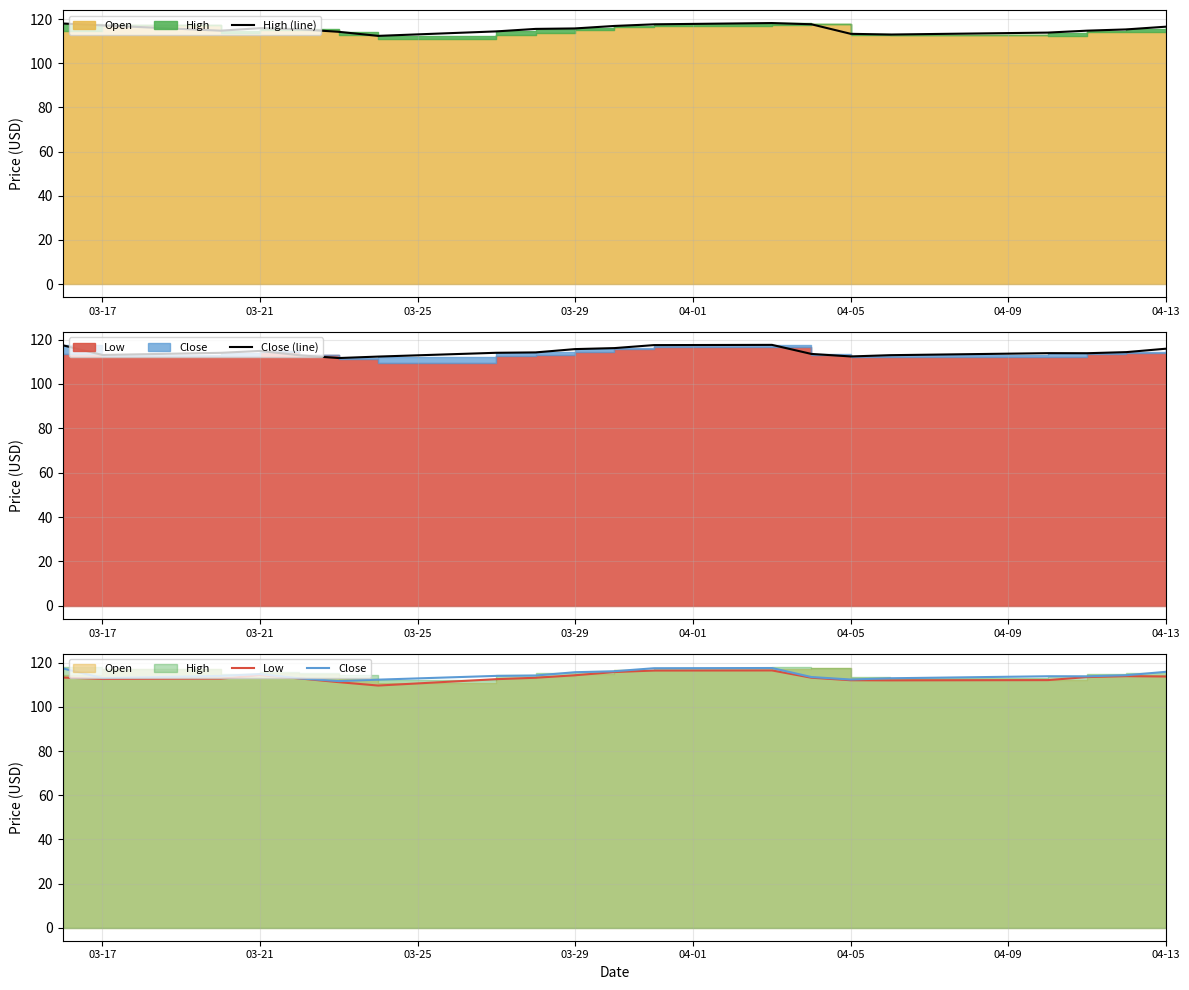

How many interior local valleys does the Low series have?

3